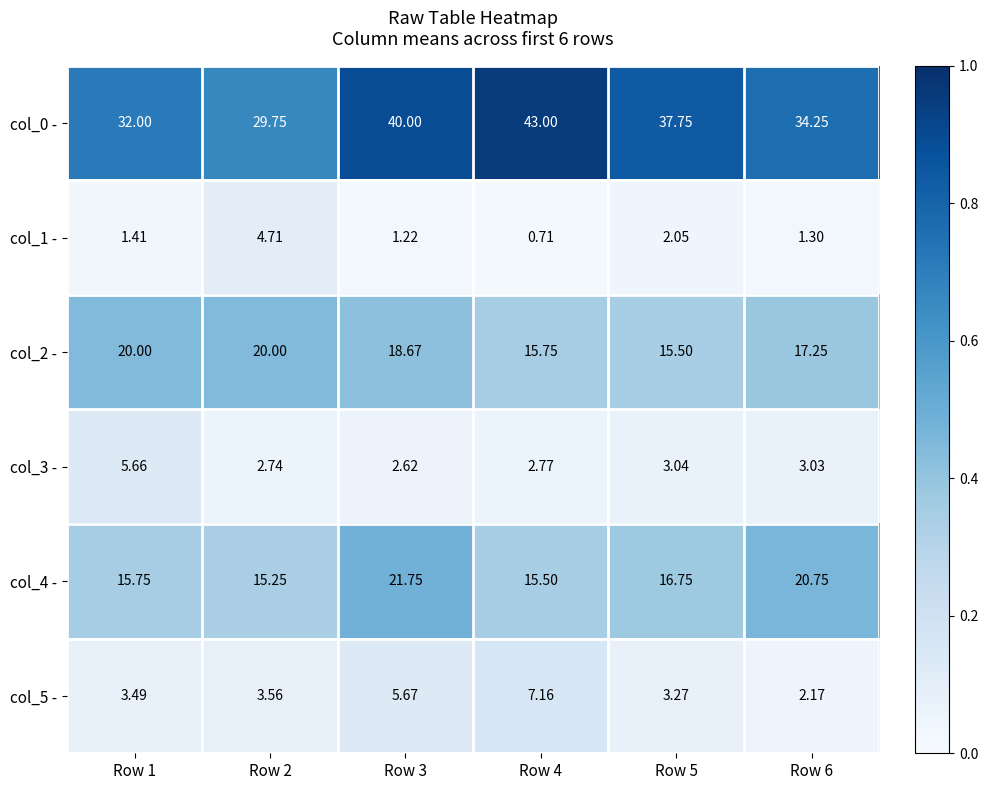

What is the difference between the highest and lowest values at Row 4?

42.3